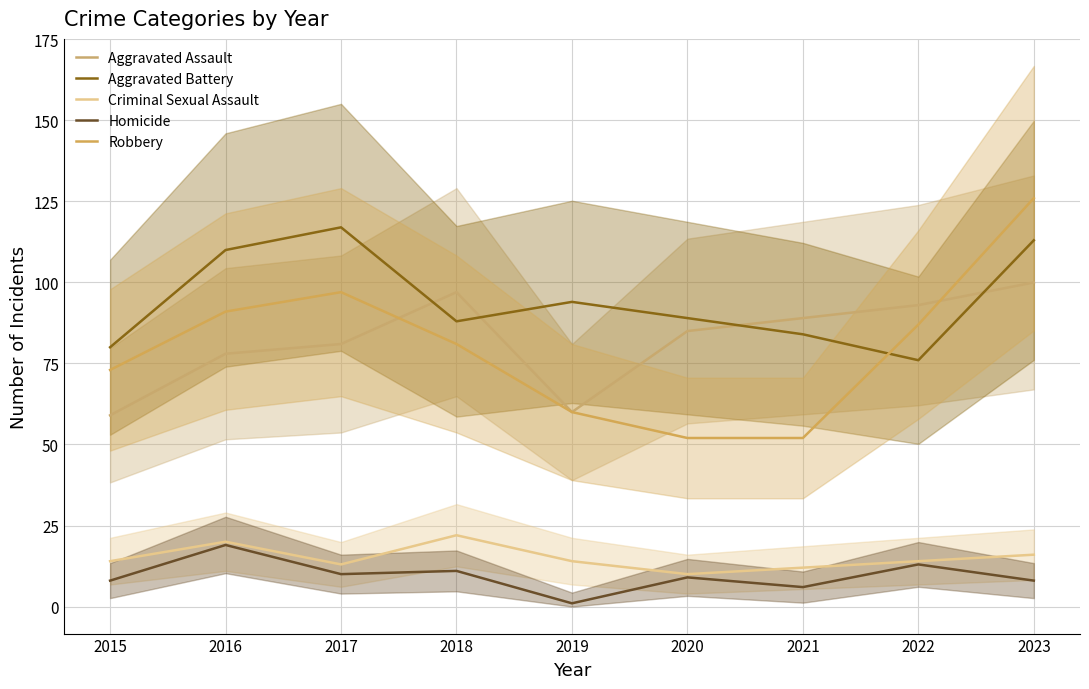

What is the value of the Robbery point at the 9th from the left?

126